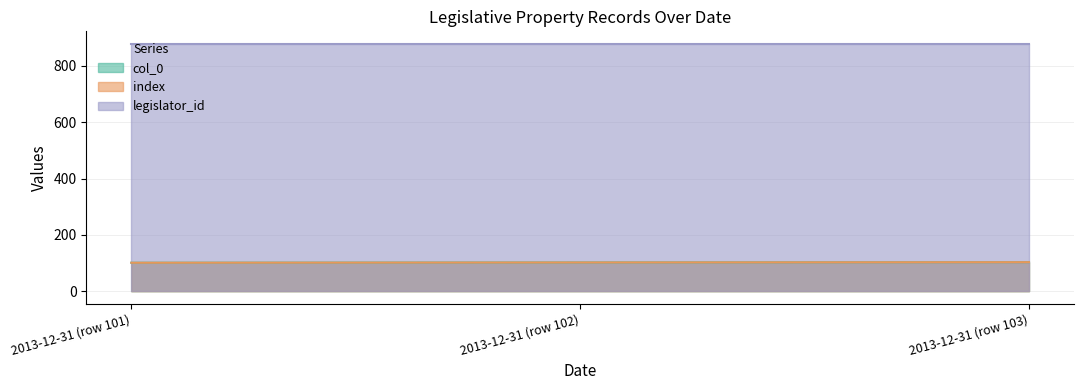

How many categories are shown in the chart?

3